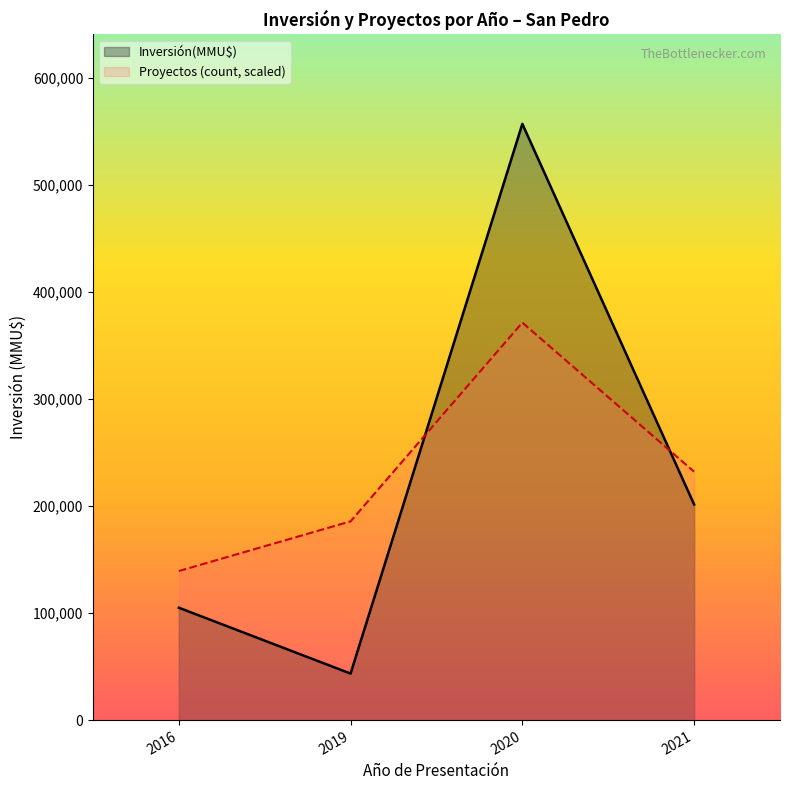

What is the average value of the Proyectos (count) series?

1